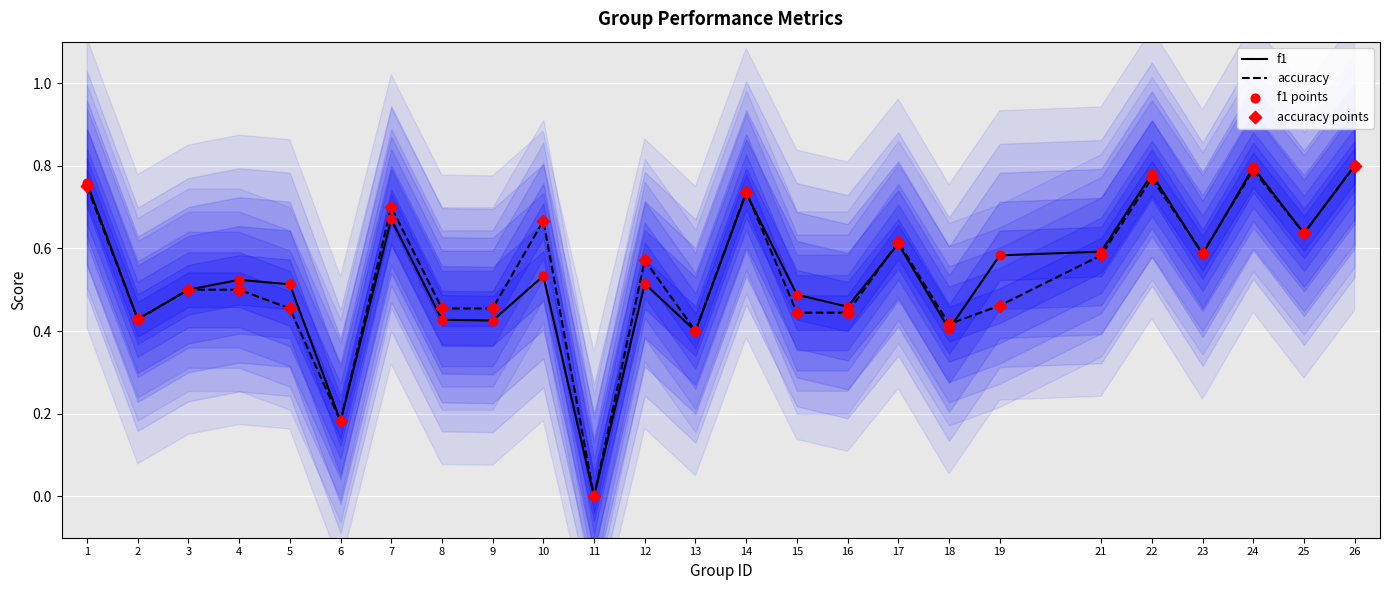

What is the total value across all series at 18?

1.6